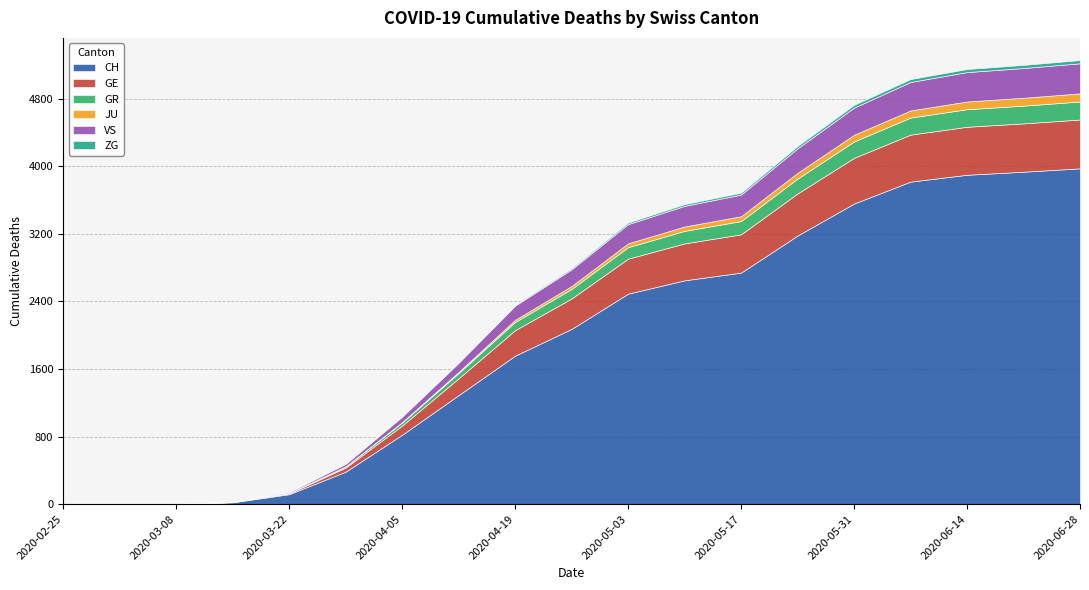

The value of CH at 2020-03-29 is 384. True or false?

True